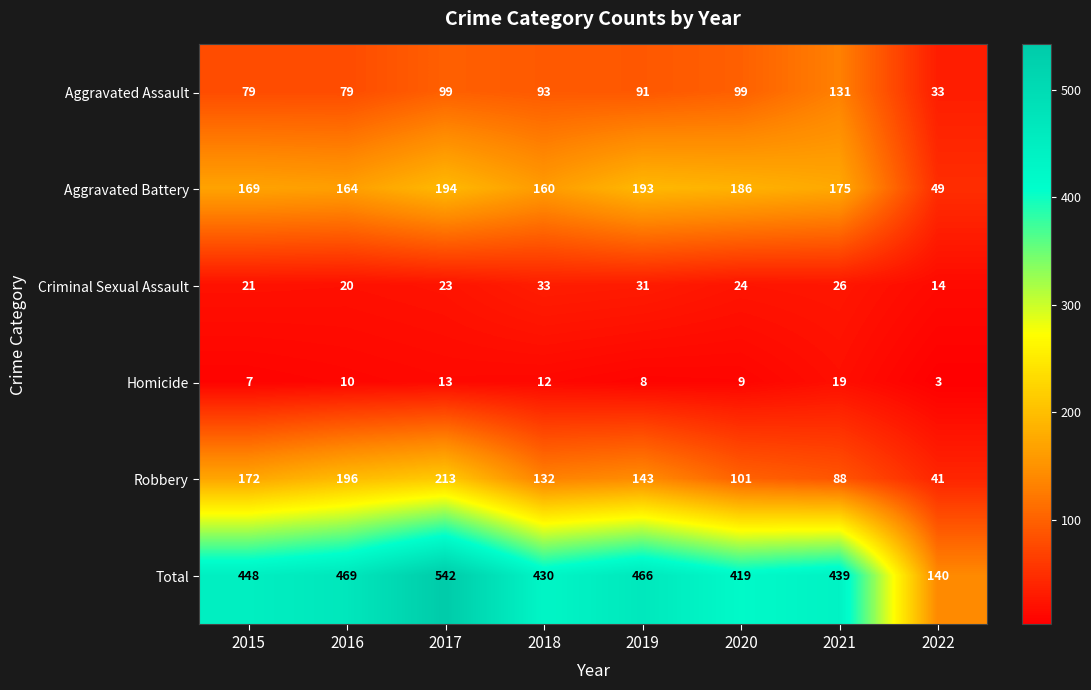

Where does the Criminal Sexual Assault series first go above 24?

2018